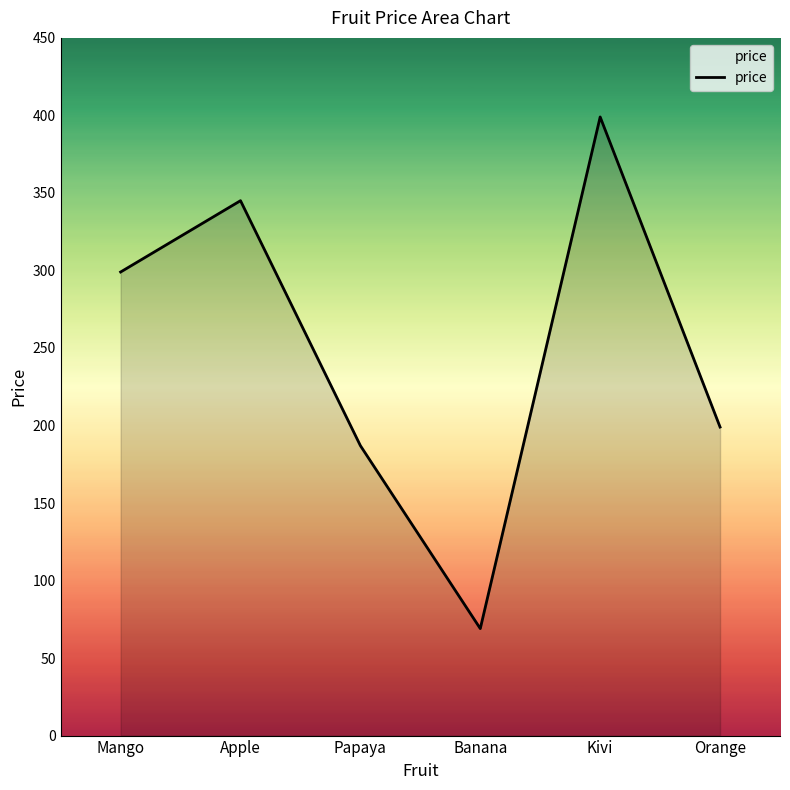

How many distinct data groups are displayed?

1